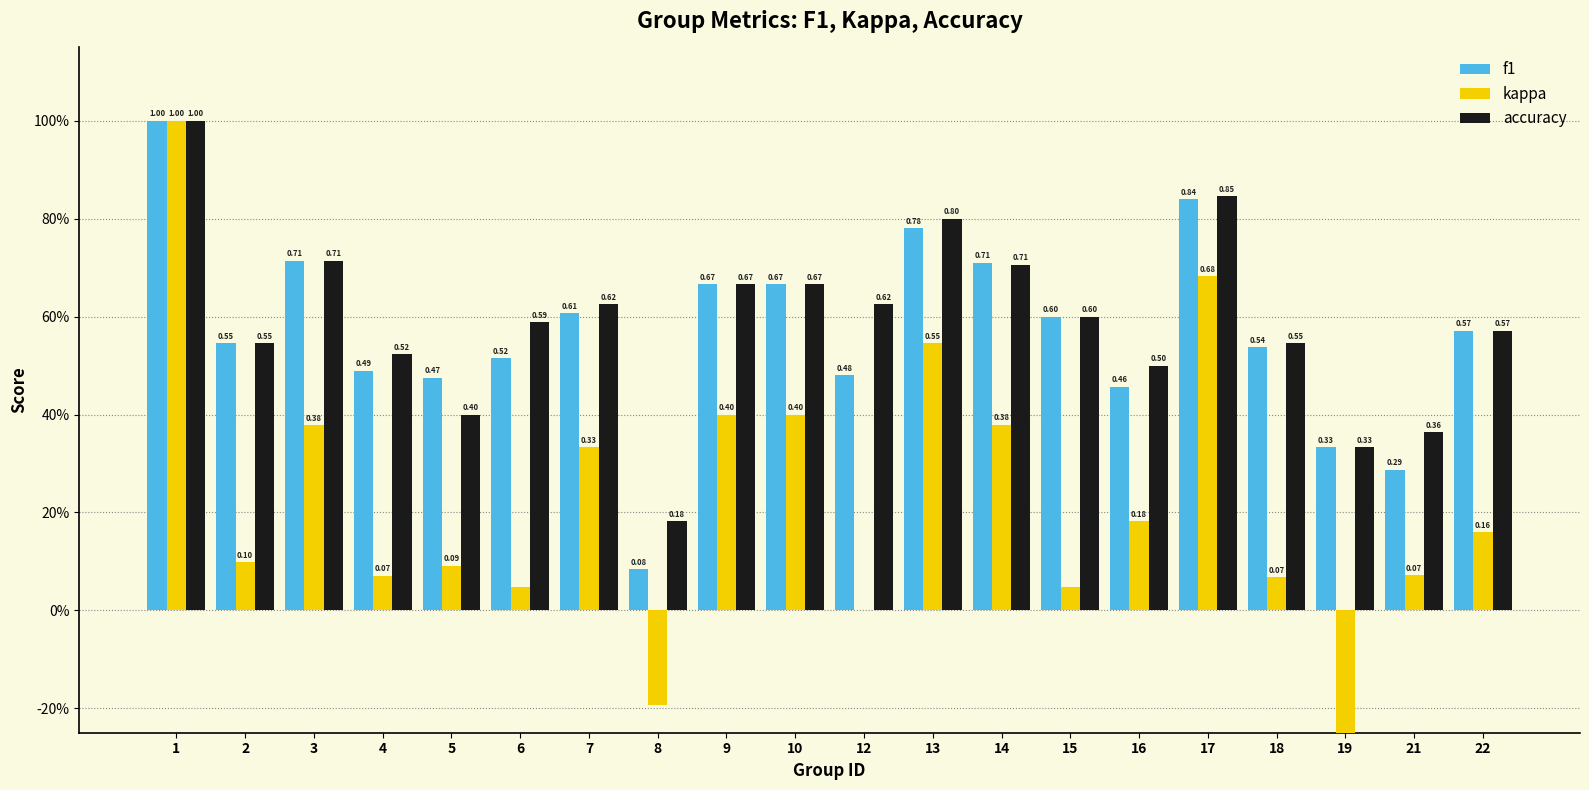

At which label does kappa first exceed 0?

1